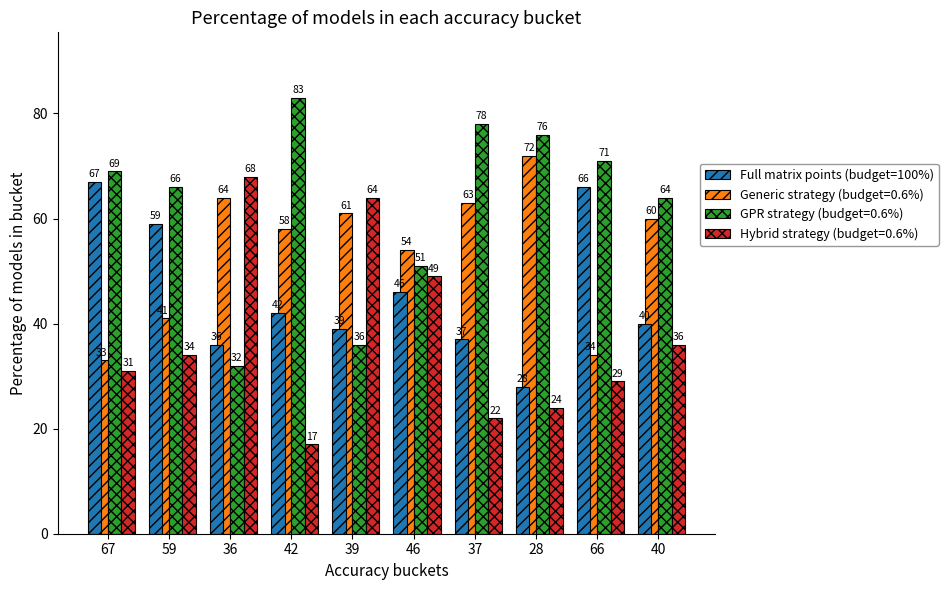

Which label corresponds to the largest value in the chart?

42